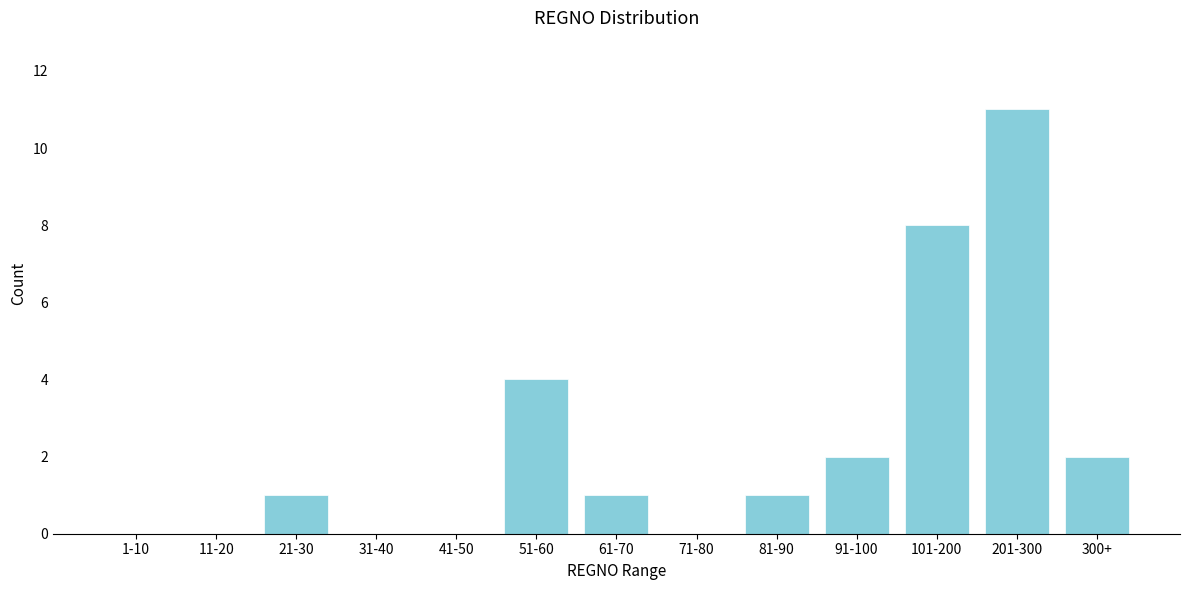

Reading right to left, what are all the values shown in this chart?

300+=2	201-300=11	101-200=8	91-100=2	81-90=1	71-80=0	61-70=1	51-60=4	41-50=0	31-40=0	21-30=1	11-20=0	1-10=0